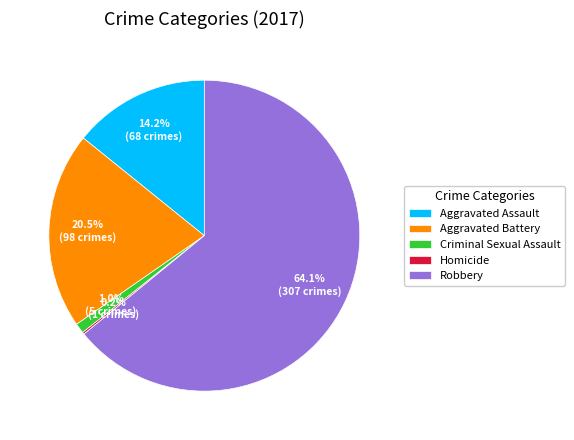

Is there any slice that represents more than half of the pie?

Yes